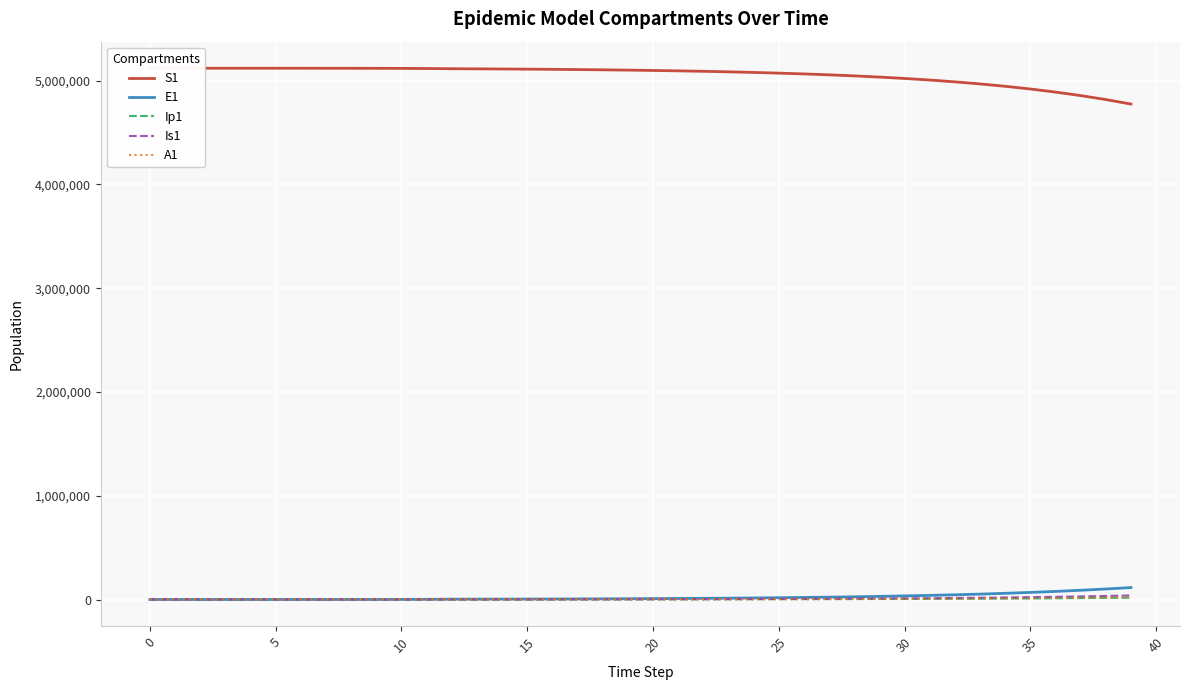

What is the label of the 23rd point from the right?

17